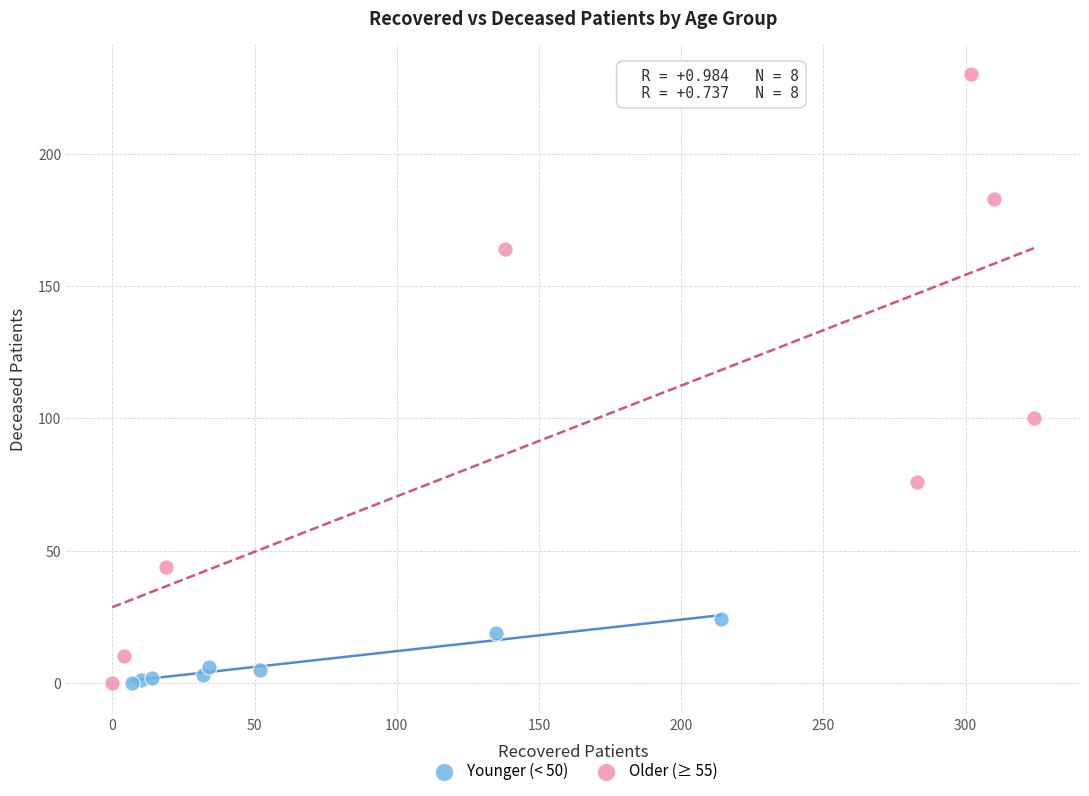

Which series has the largest Y range (max minus min)?

Older (≥ 55)